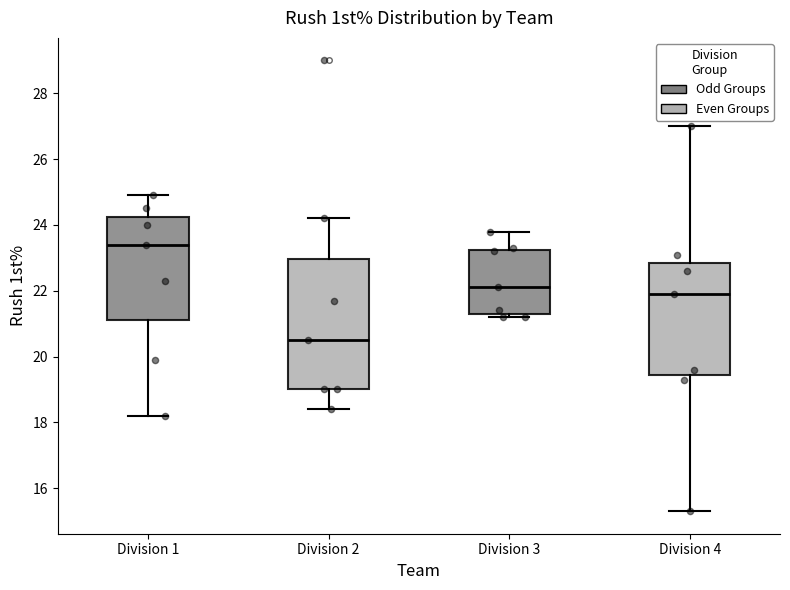

Which box's median line is the highest?

Division 1